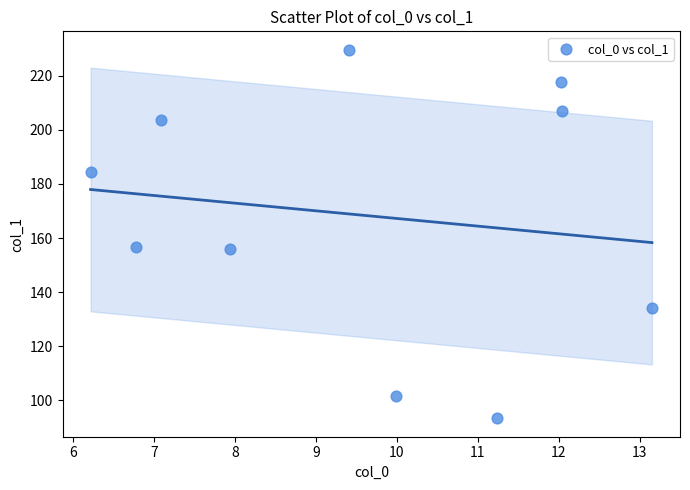

What is the average Y value?

168.4